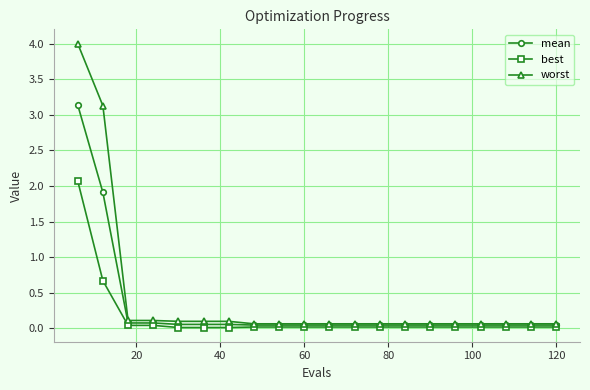

Which series has the largest range (max minus min)?

worst